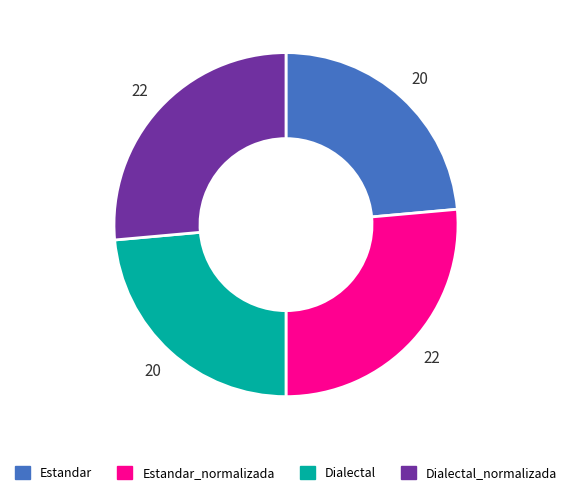

Approximately how many times larger is the value at Dialectal compared to Estandar_normalizada?

0.9